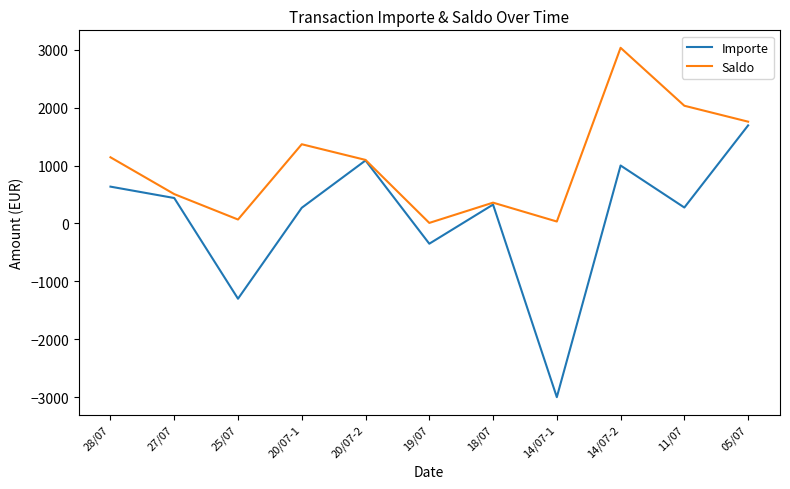

The Saldo series shows 1895.7 at 14/07-2. True or false?

False